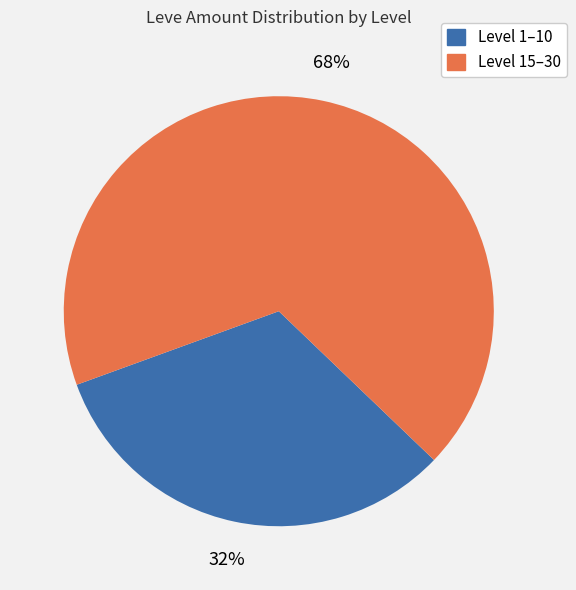

Is there any slice that represents more than half of the pie?

Yes